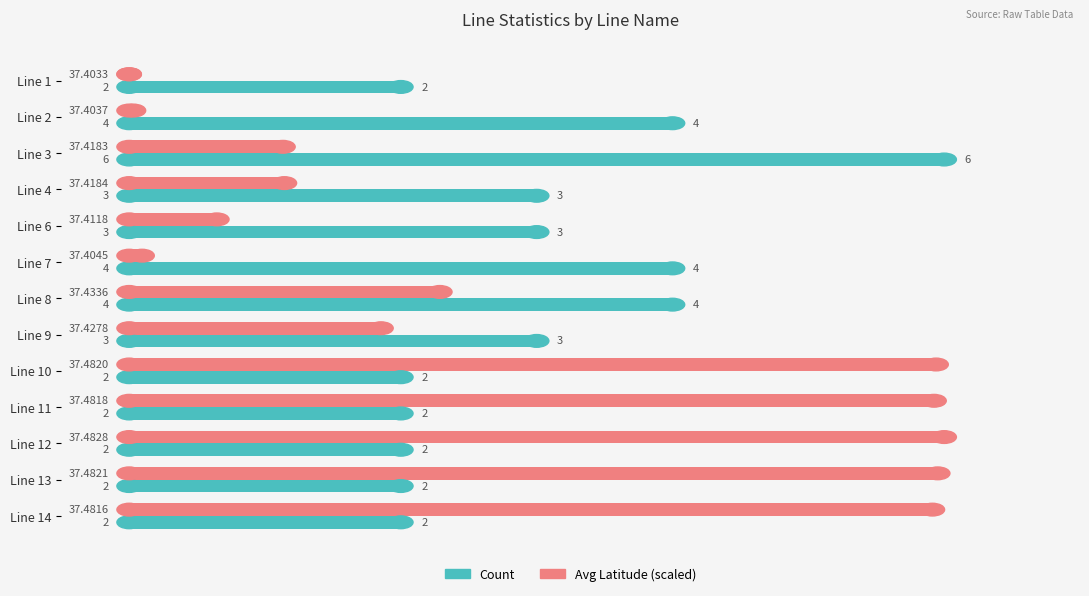

Count the Count values in the range 2 to 4.

12